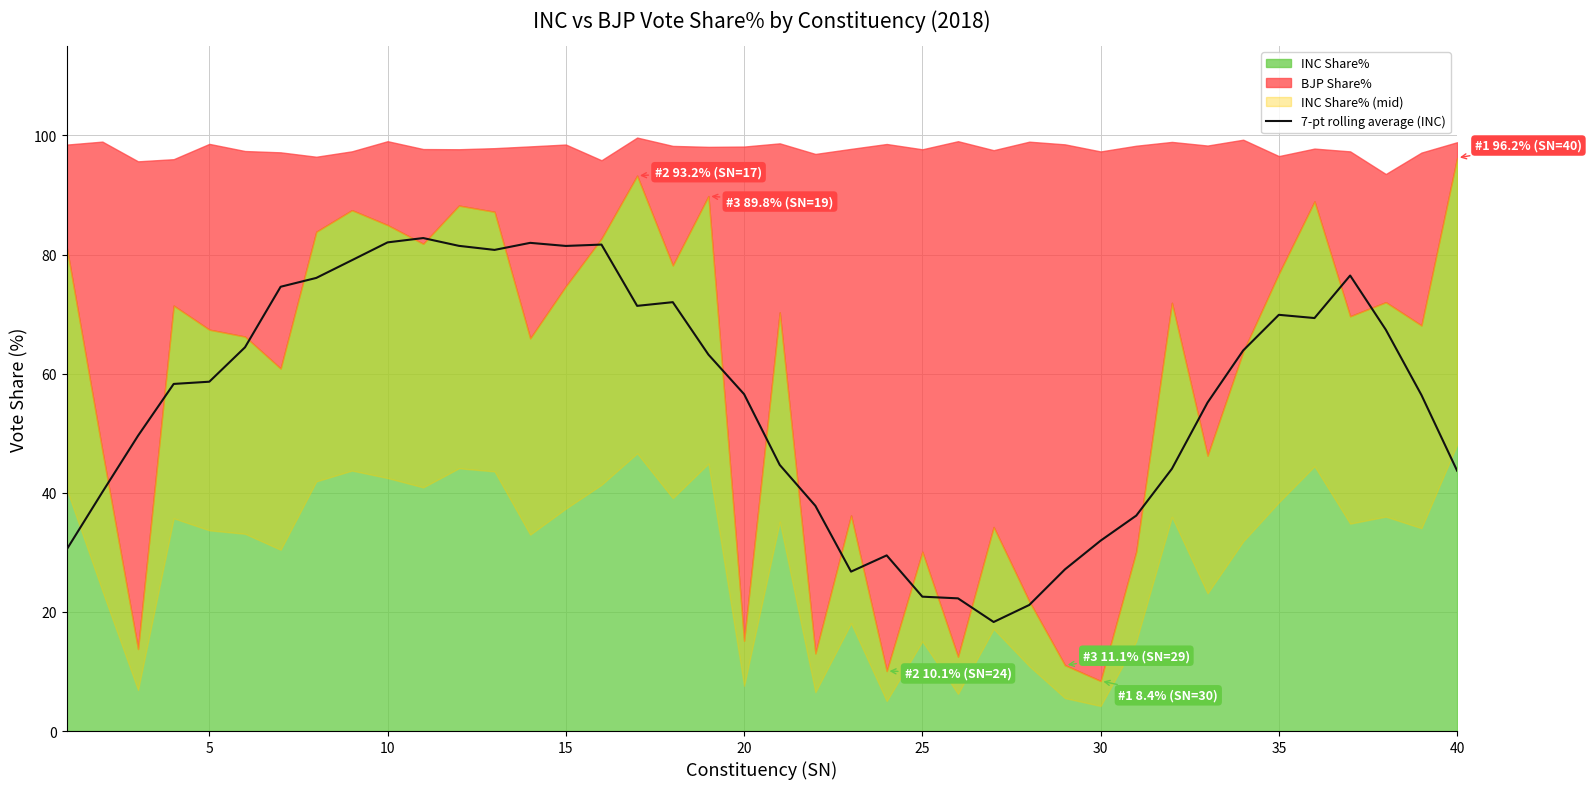

True or false: 7-pt rolling average (INC) has a value of 105.2 at 5.

False